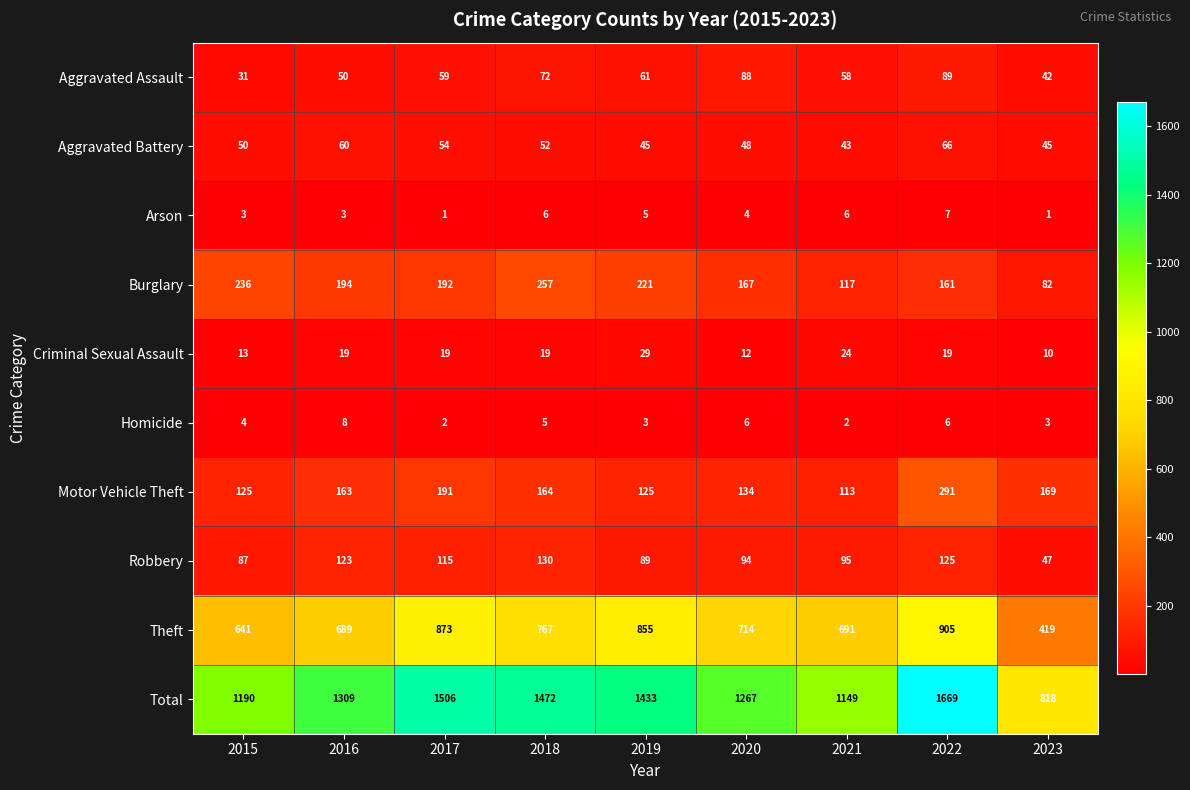

What is the average value of the Aggravated Assault series?

61